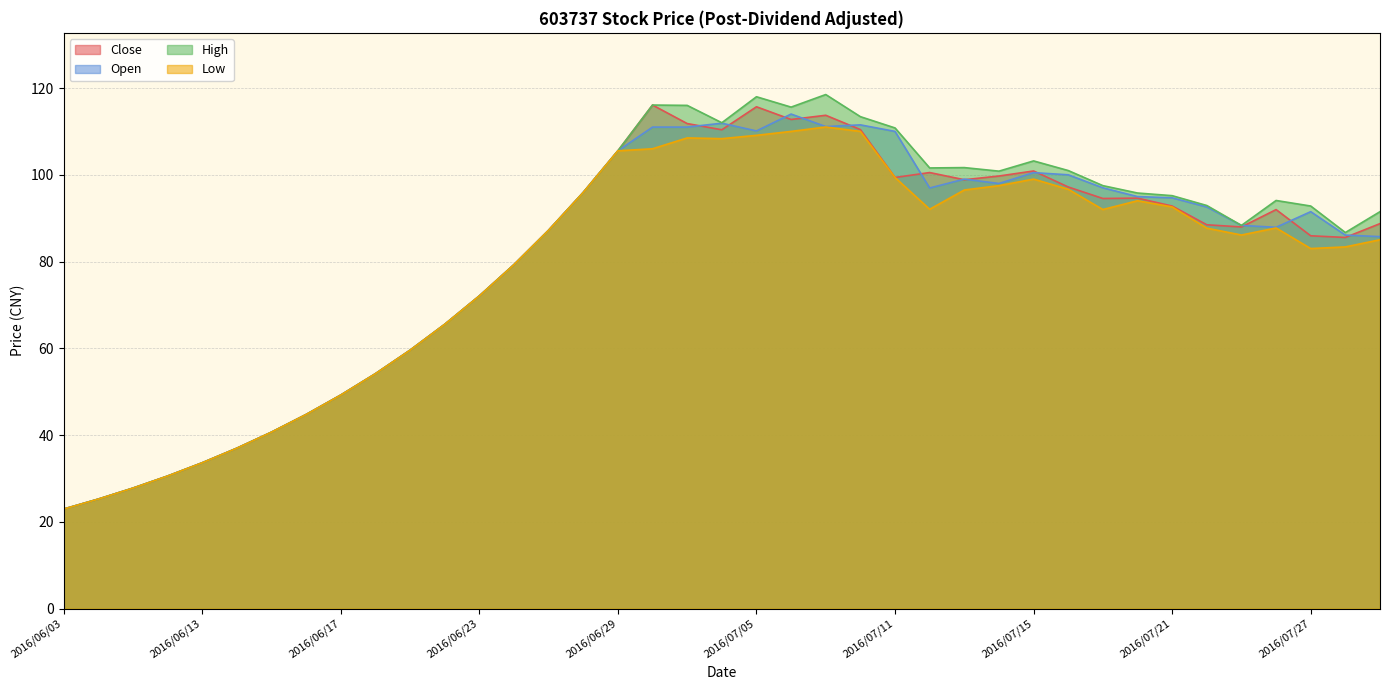

Does the chart have visible grid lines?

Yes